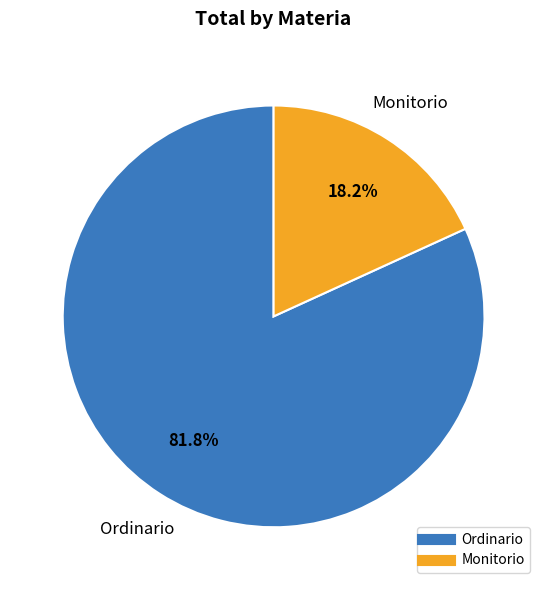

The Ordinario slice represents 82% of the pie. True or false?

True